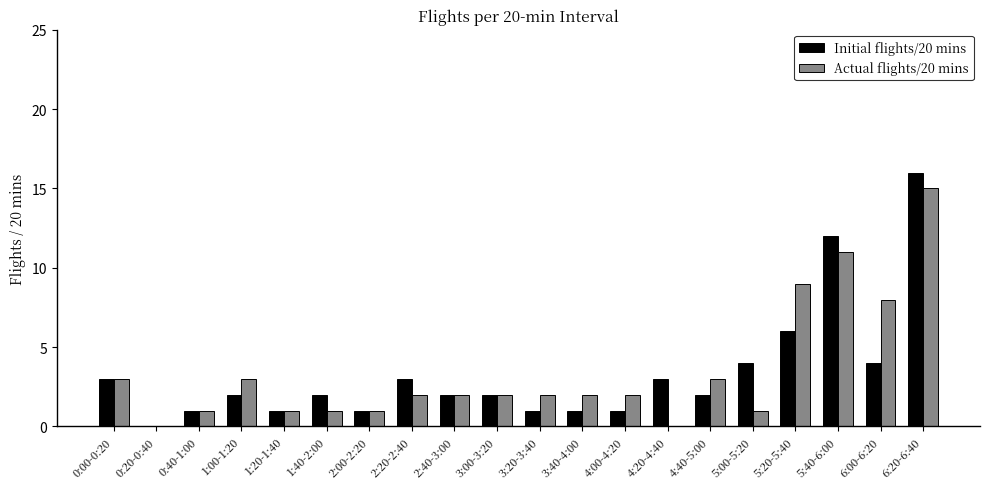

Between 4:20-4:40 and 6:20-6:40, which series saw the biggest shift?

Actual flights/20 mins